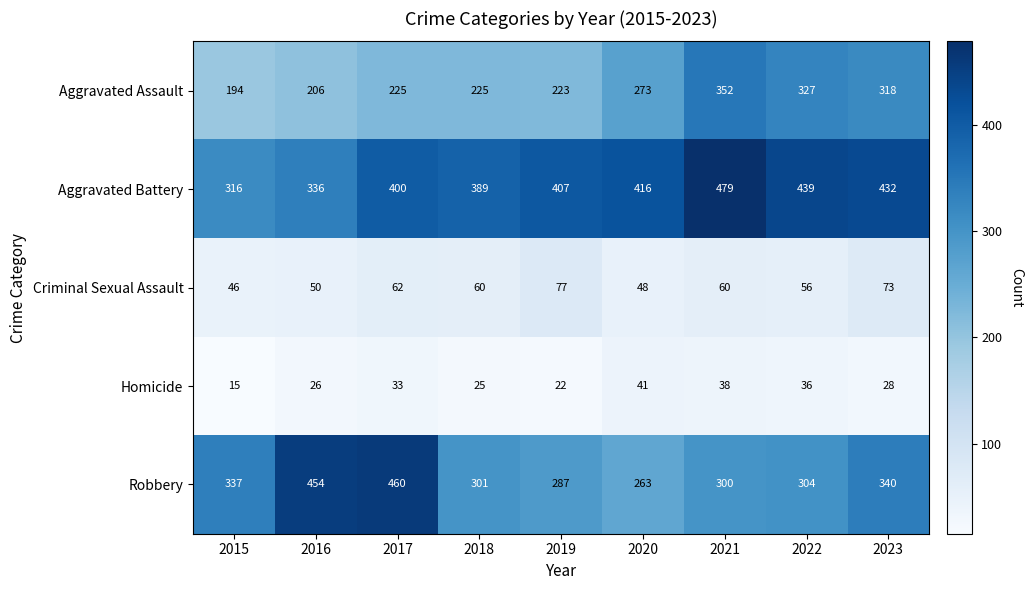

What is the minimum value for Aggravated Battery?

316